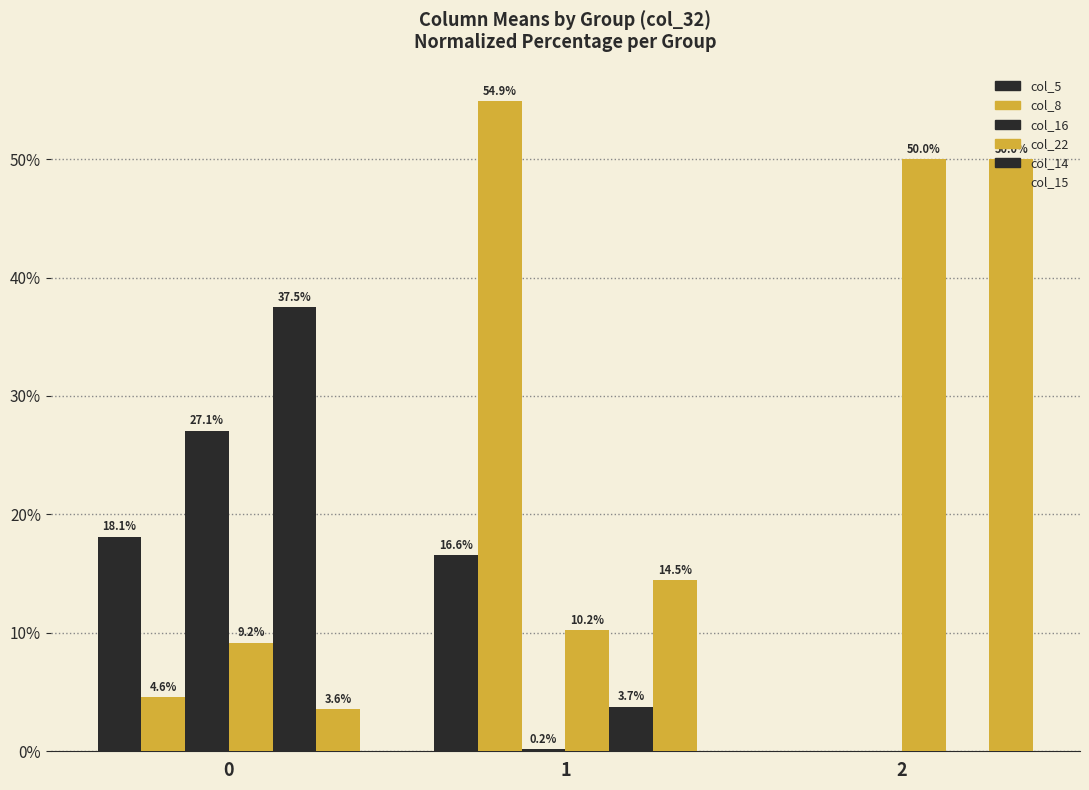

What is the highest value of the col_22 series?

50.0